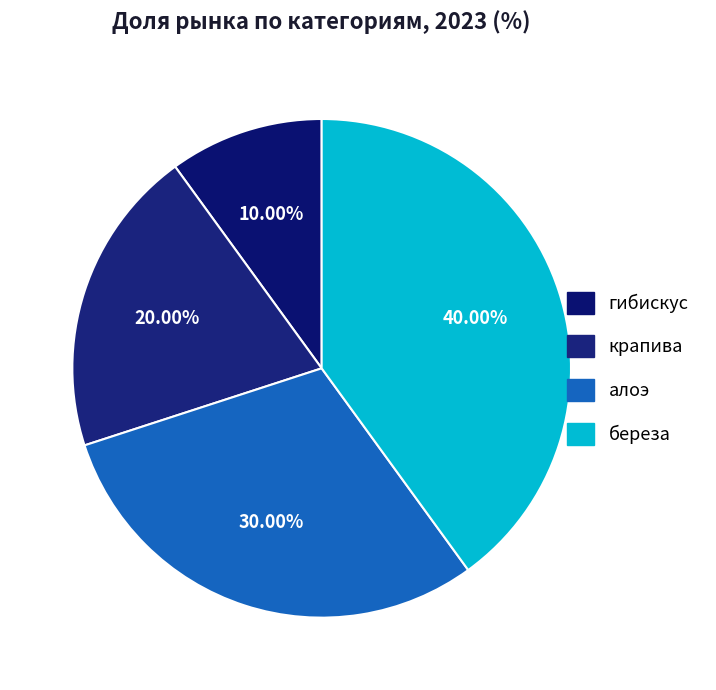

Which slice is the smallest?

гибискус